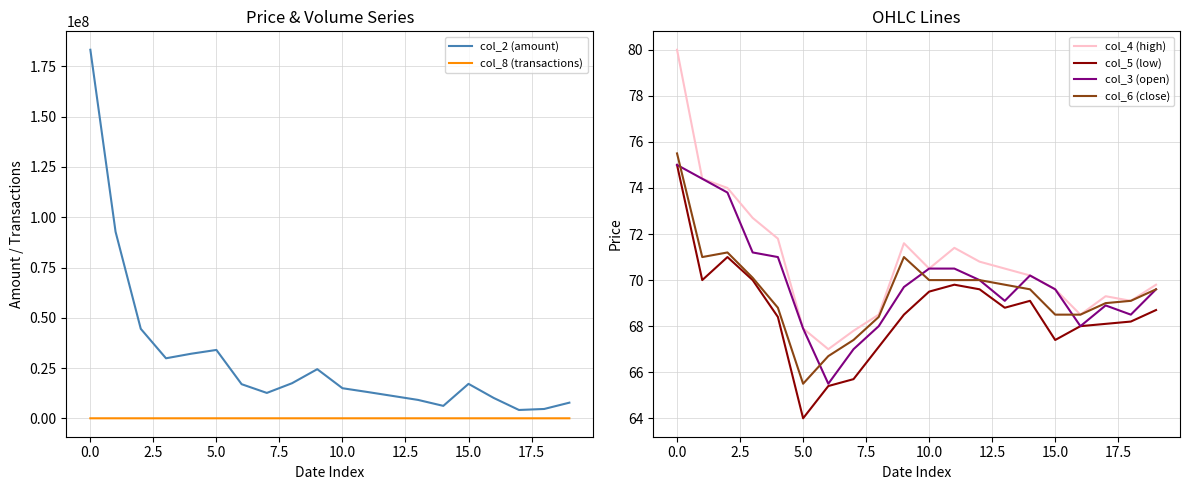

Is it true that col_6 (close) equals 17.5 at 15.0?

False